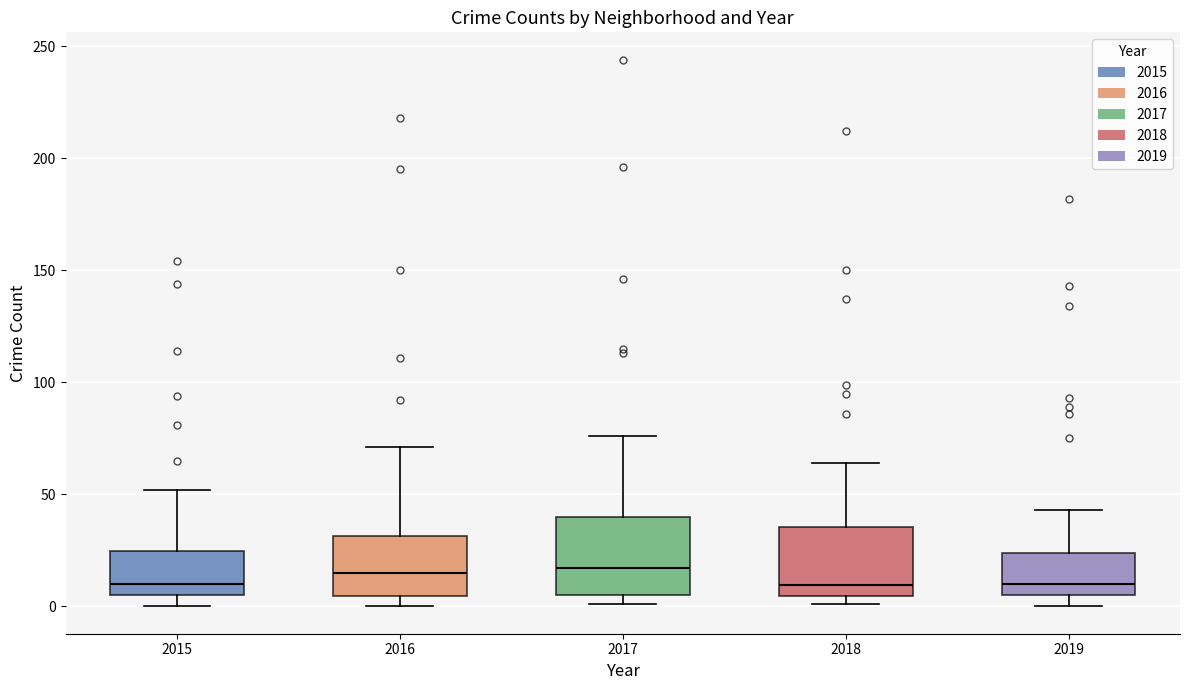

Reading left to right, read every box against the y-axis: the position of its median line, the range the box covers, and the ends of its whiskers. The values are not printed on the chart, so give them approximately, as read against the axis.

2015: median 10, box 5 to 25, whiskers 0 to 50
2016: median 15, box 5 to 30, whiskers 0 to 70
2017: median 15, box 5 to 40, whiskers 0 to 75
2018: median 10, box 5 to 35, whiskers 0 to 65
2019: median 10, box 5 to 25, whiskers 0 to 45